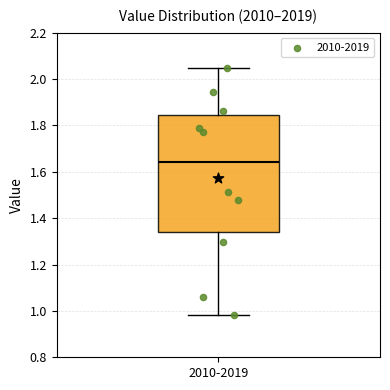

Read this box plot against the y-axis: the position of the median line, the range covered by the box, and the ends of both whiskers. The values are not printed on the chart, so give them approximately, as read against the axis.

median 1.64, box 1.34 to 1.84, whiskers 0.98 to 2.04